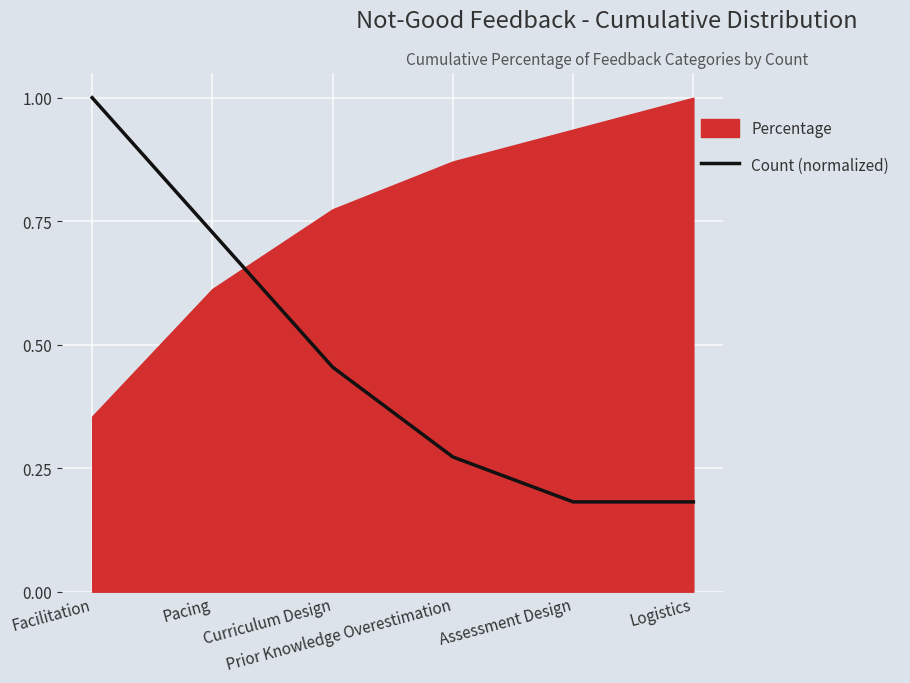

What is the label of the 5th point from the left?

Assessment Design